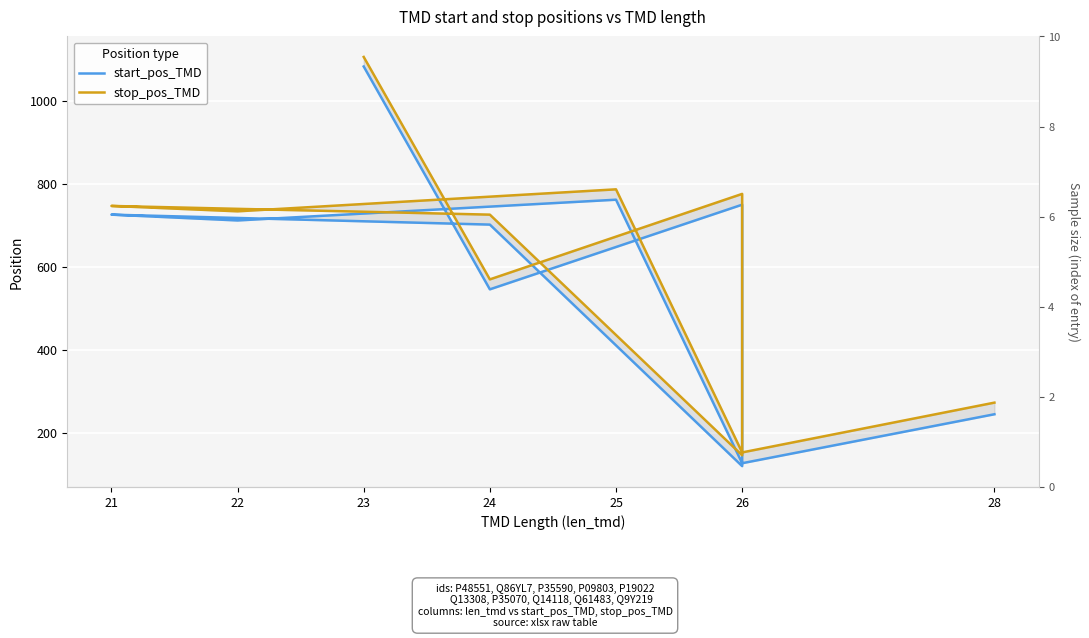

What is the lowest value of the stop_pos_TMD series?

145